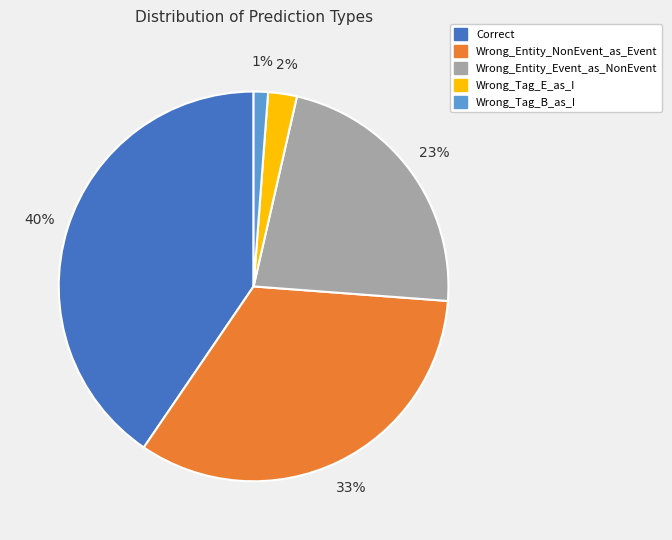

Which category has the smallest portion of the pie?

Wrong_Tag_B_as_I